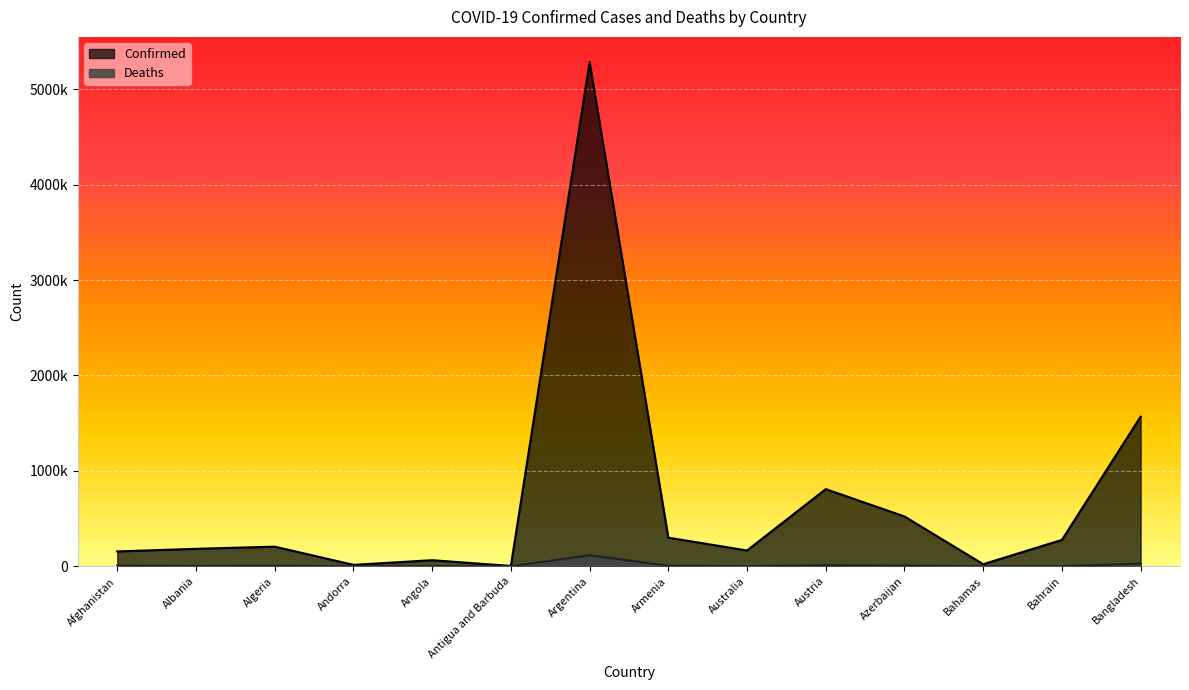

At how many categories does at least one series exceed 407481?

4